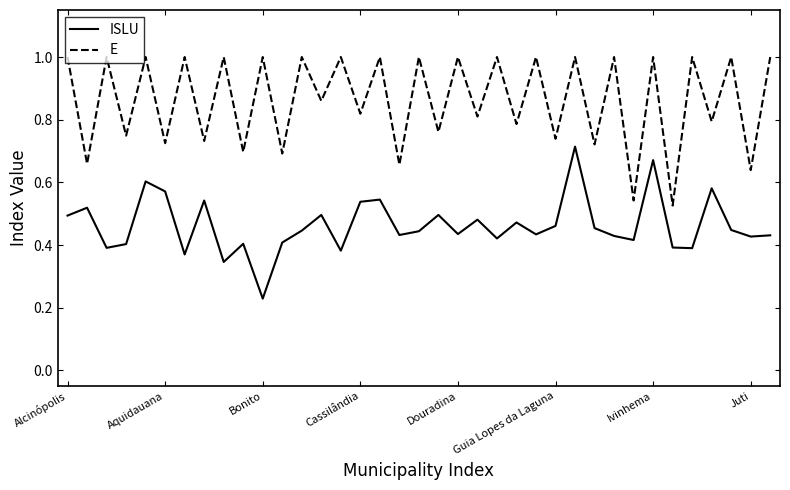

List the series in order of their overall mean, lowest first.

ISLU, E